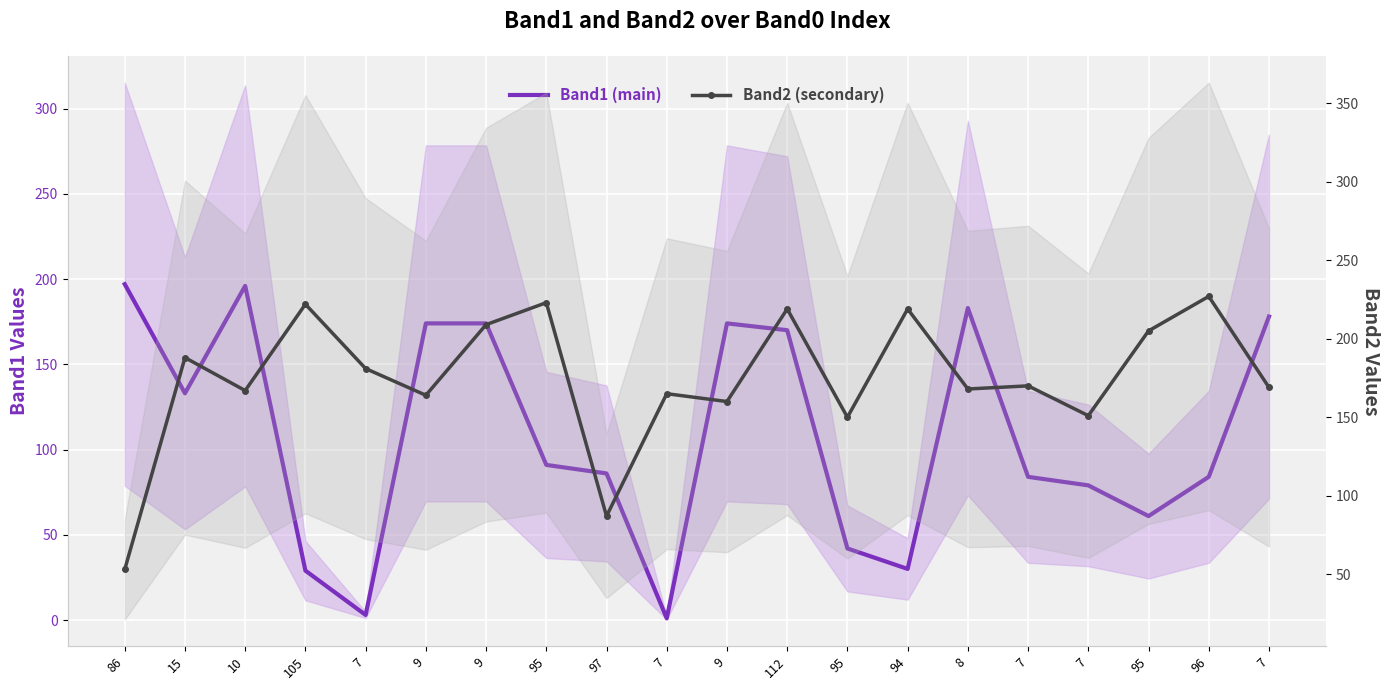

At which category does Band1 (main) reach its first local valley?

15